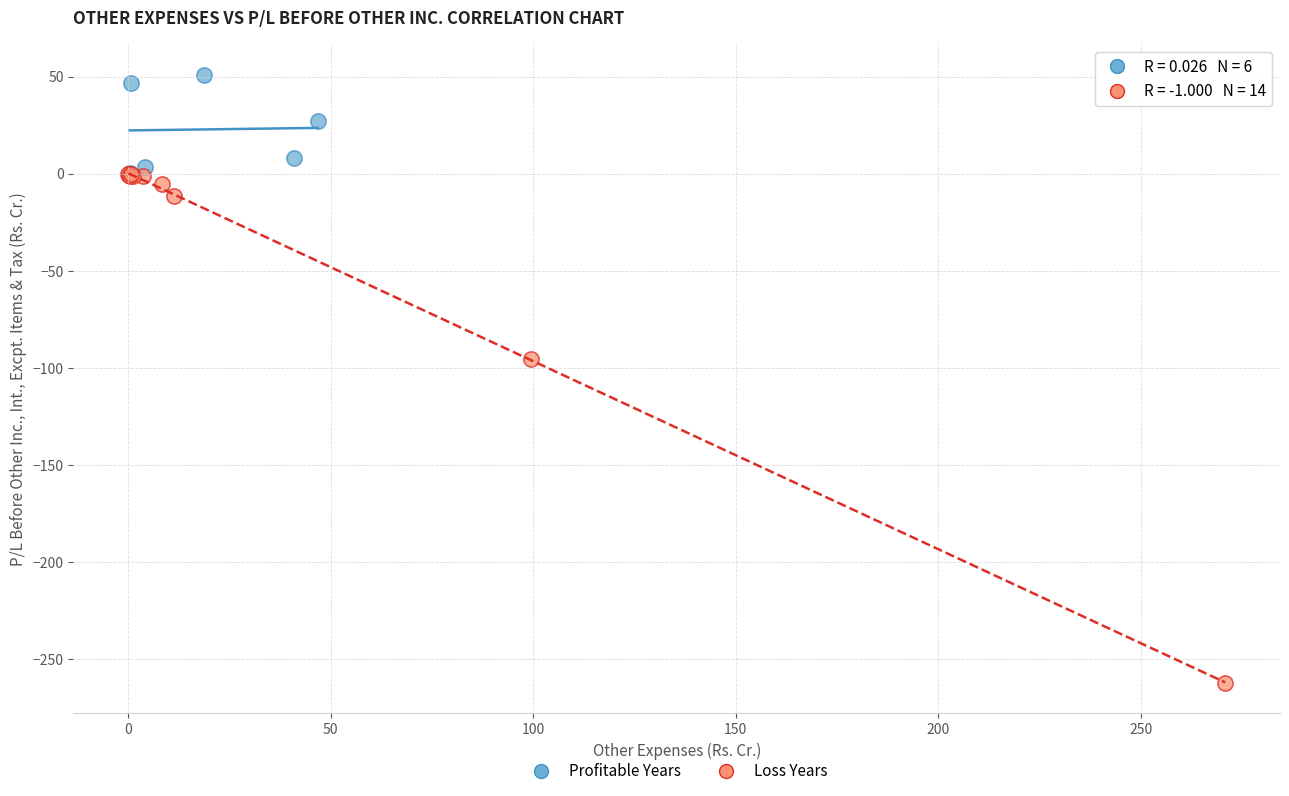

Which series reaches the minimum Y coordinate?

Loss Years